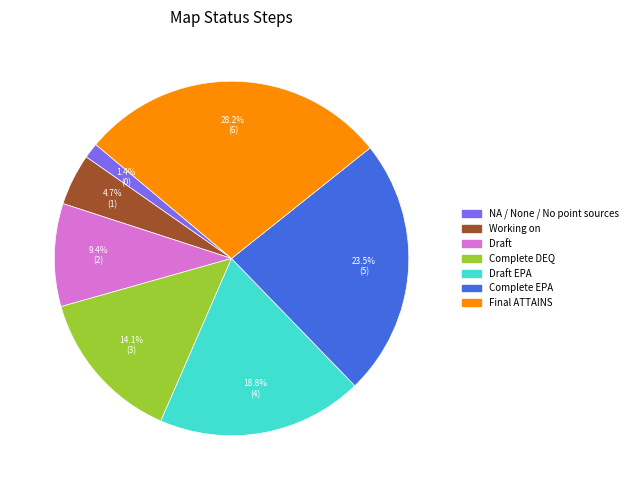

Approximately how many times larger is the value at Working on compared to Final ATTAINS?

0.2